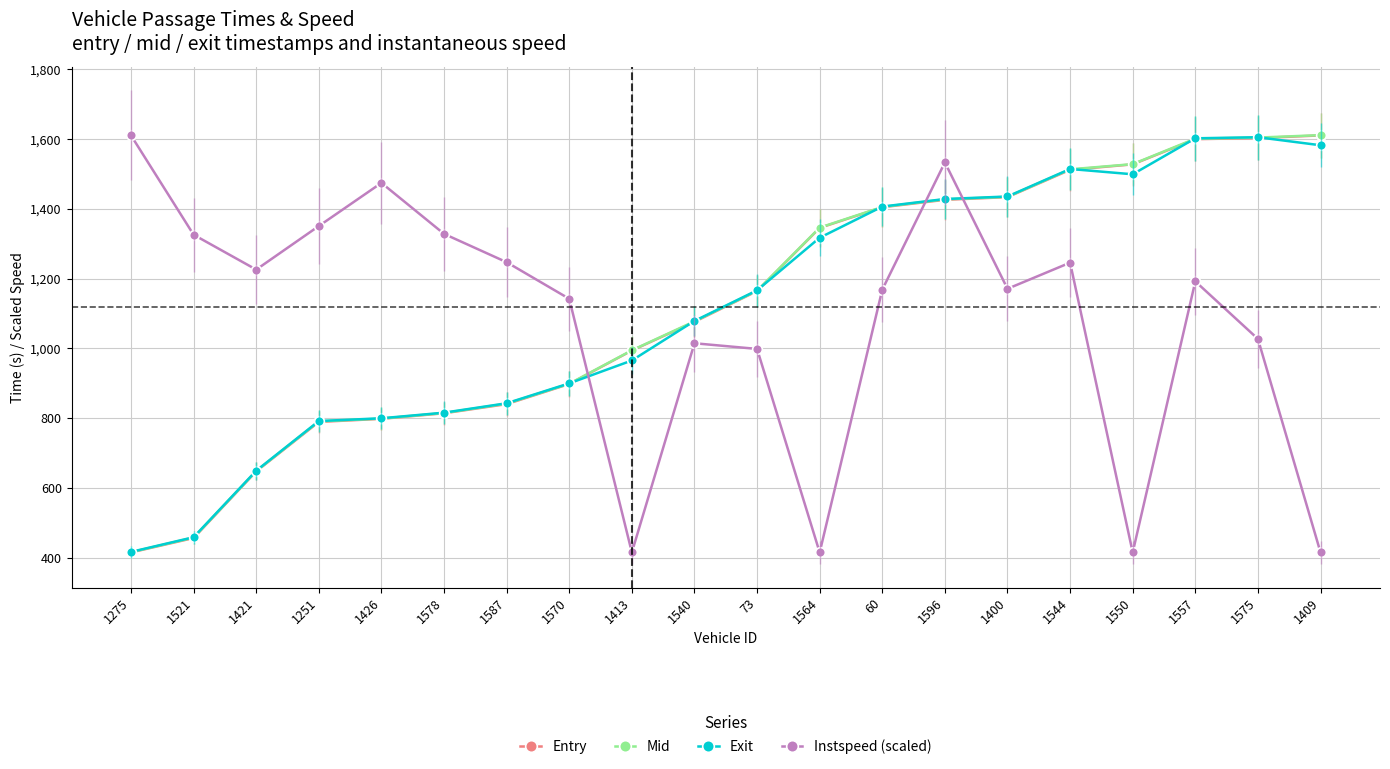

What is the highest value of the Mid series?

1611.5